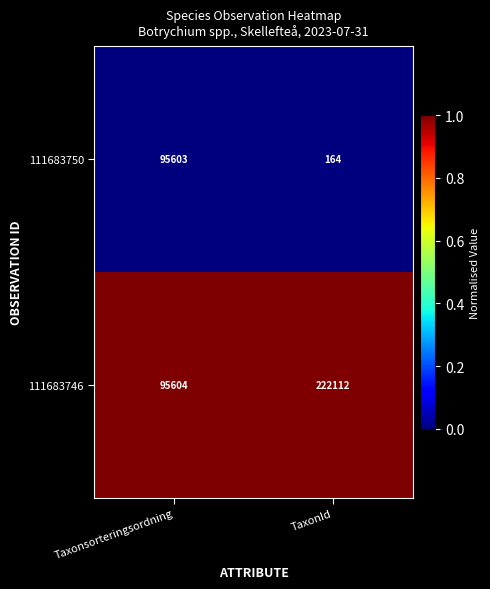

Is it true that 111683750 equals 95603 at Taxonsorteringsordning?

True